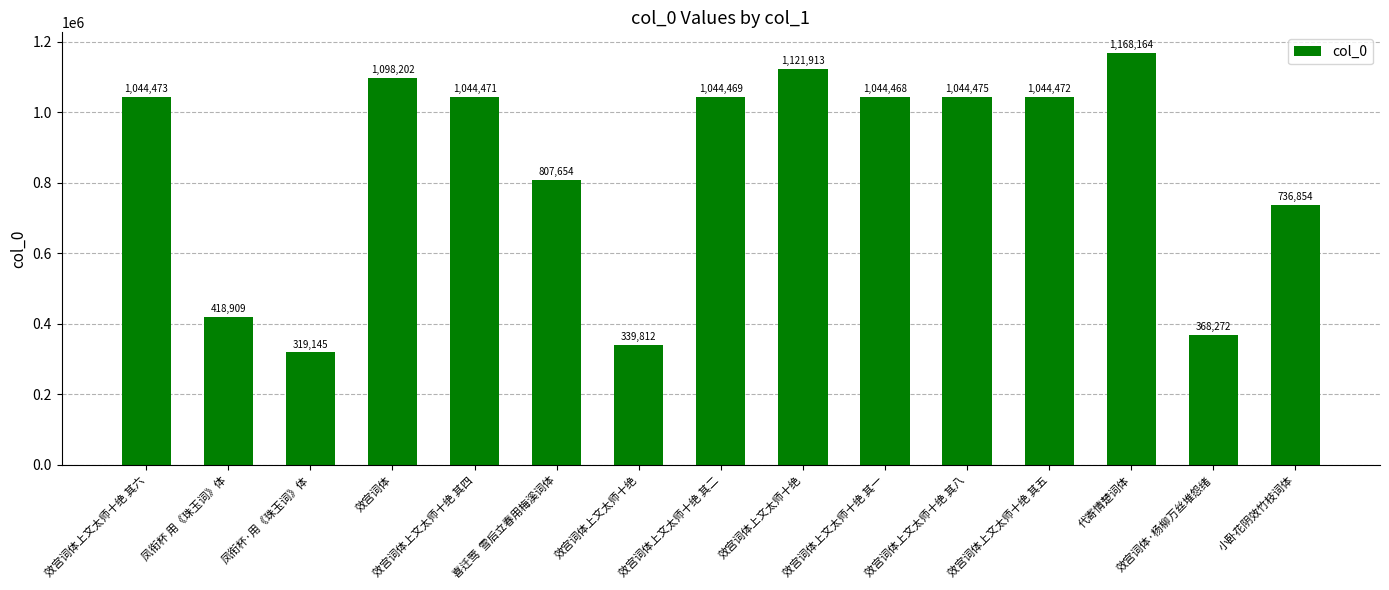

How many bars are there in total?

15